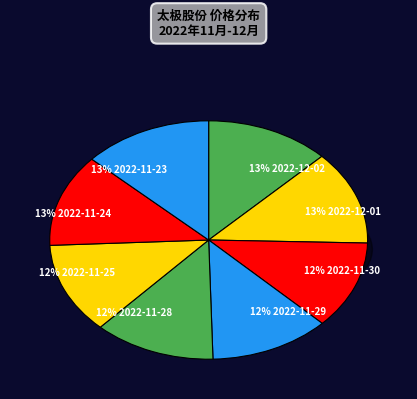

True or false: 2022-11-24 accounts for 13% of the total.

True